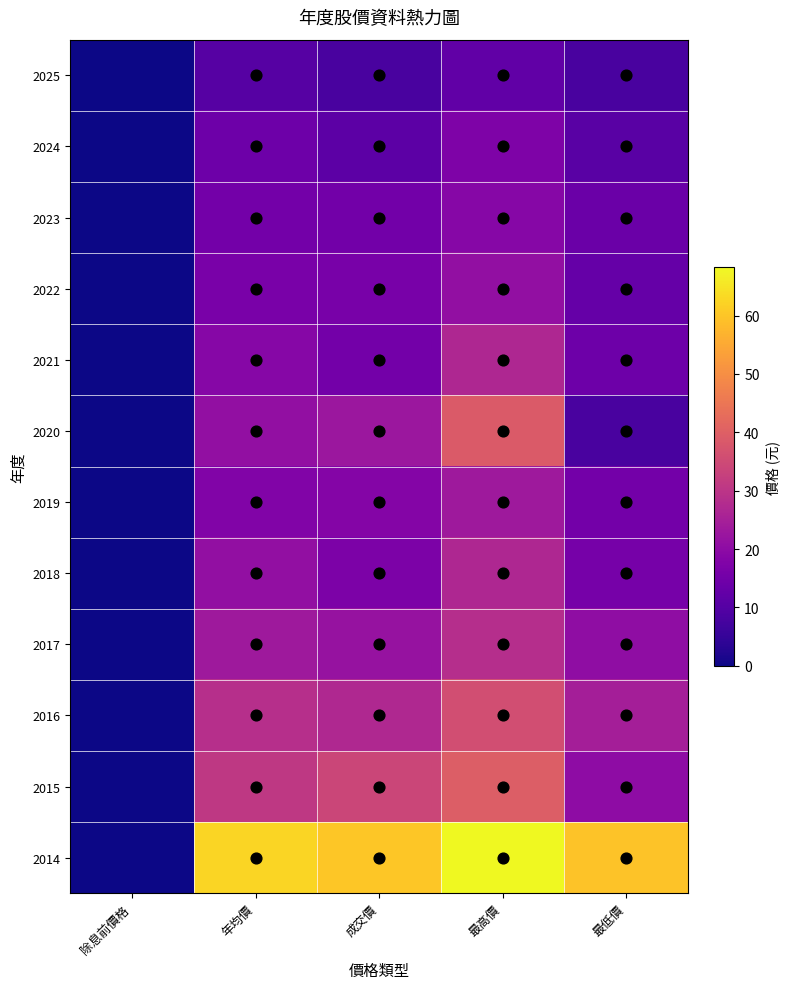

At which category is the sum across all series the highest?

最高價